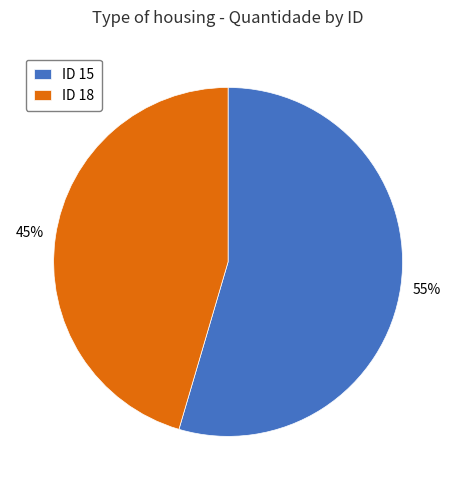

Which category accounts for the majority?

ID 15